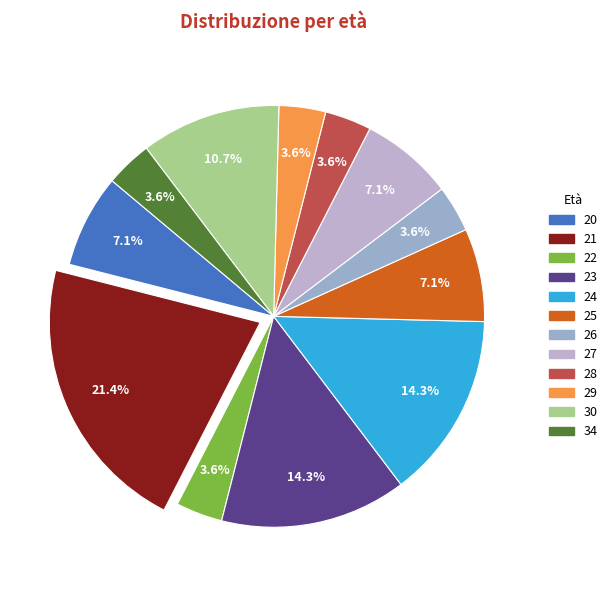

To the nearest percent, what is the difference between the largest and smallest slice percentages?

18%